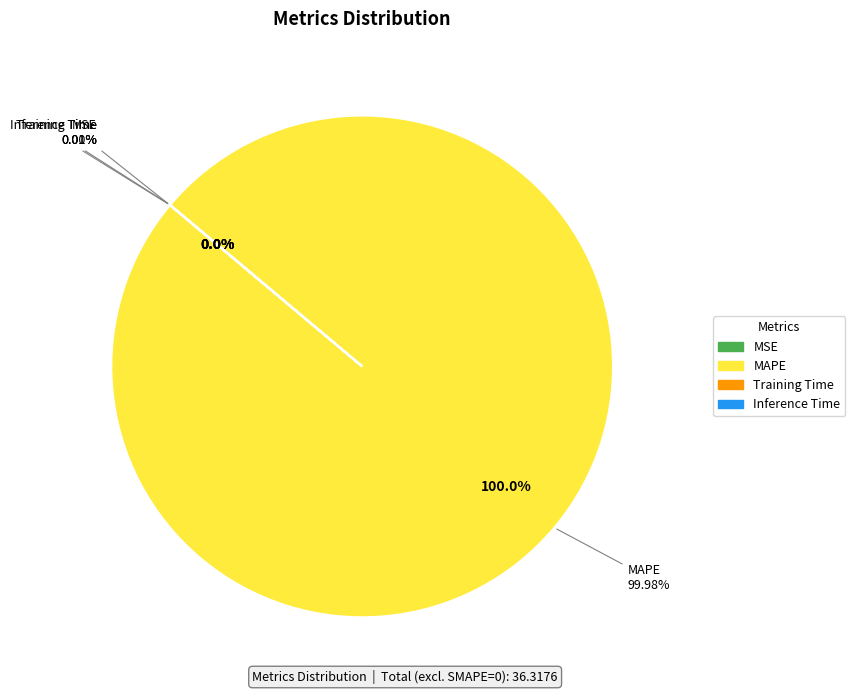

Which slice is the largest?

MAPE